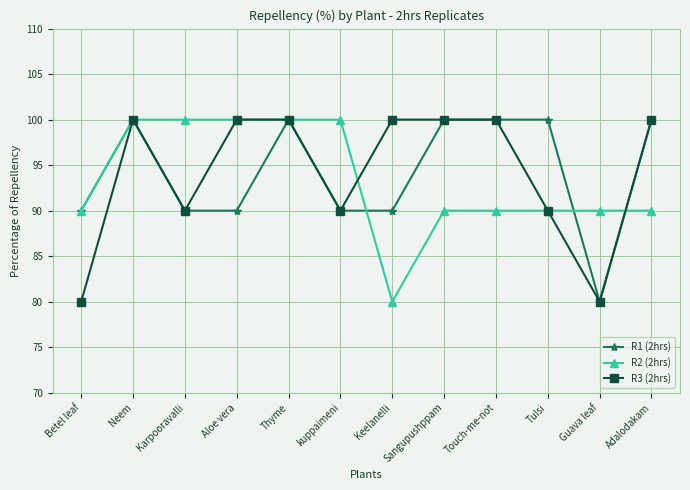

What position from the right is Keelanelli?

6